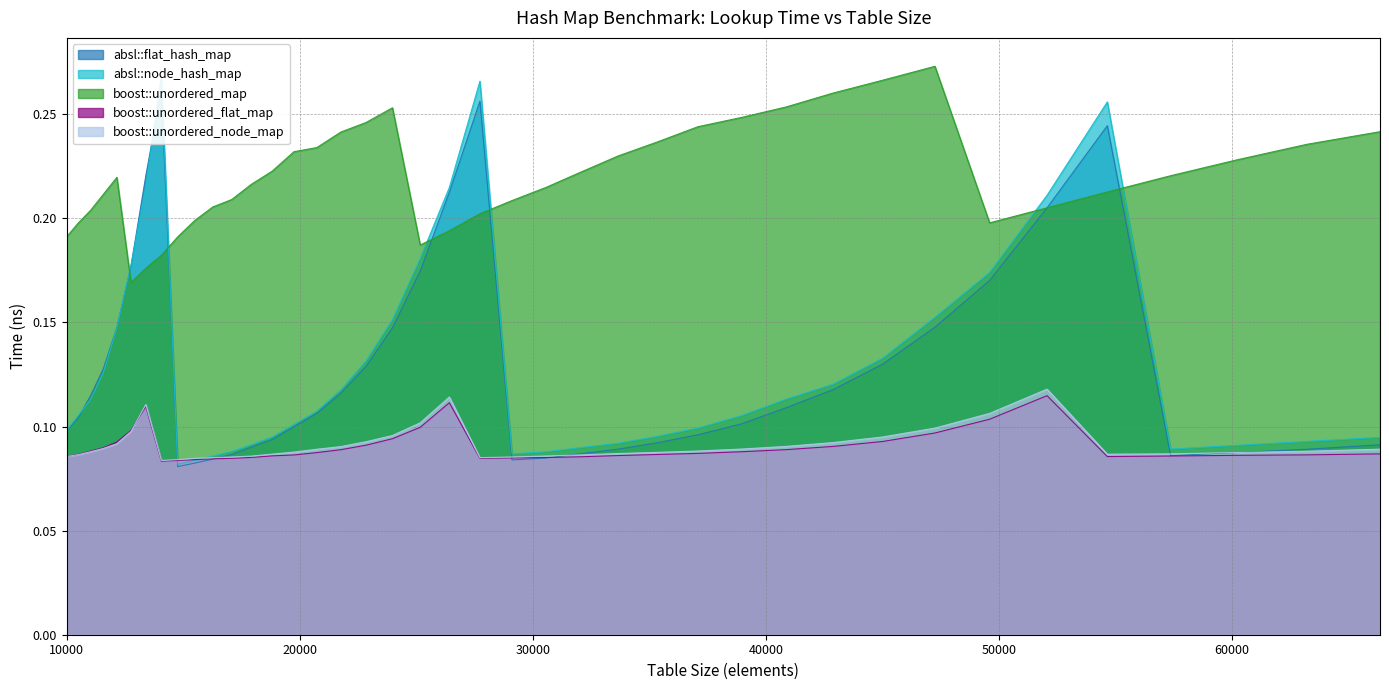

What is the maximum value for boost::unordered_flat_map?

0.1